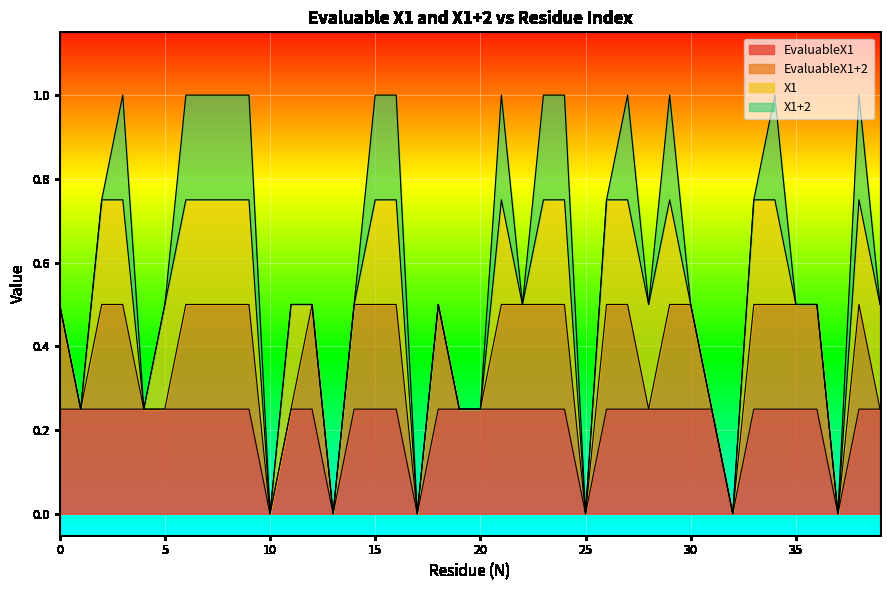

True or false: X1+2 has a value of 1 at 23.

True